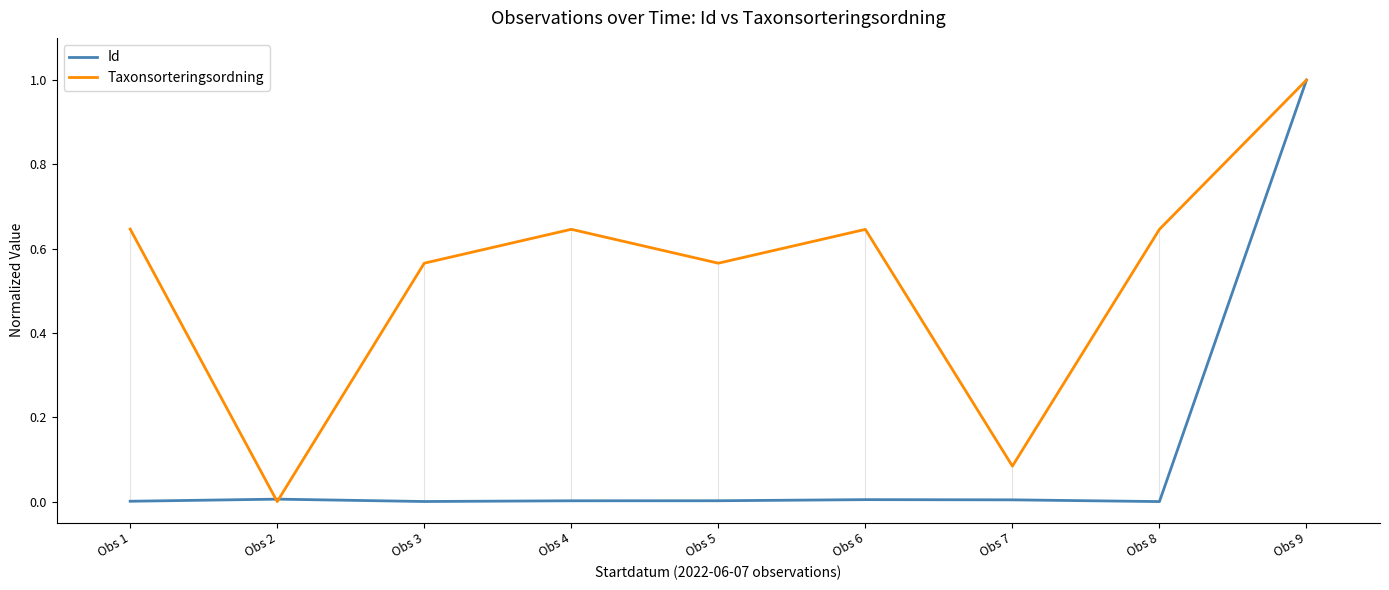

What is the highest value of the Taxonsorteringsordning series?

1.0